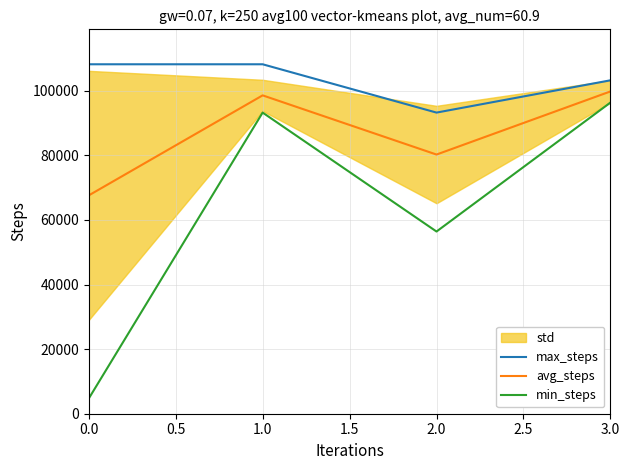

At 1.5, list the series in order from largest to smallest.

max_steps, avg_steps, min_steps